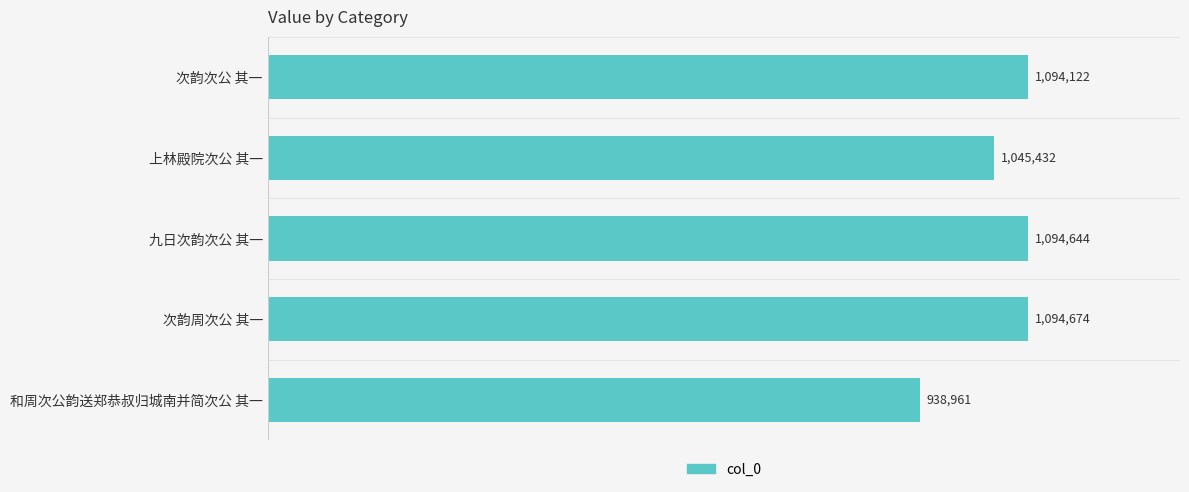

How many bars are there in total?

5